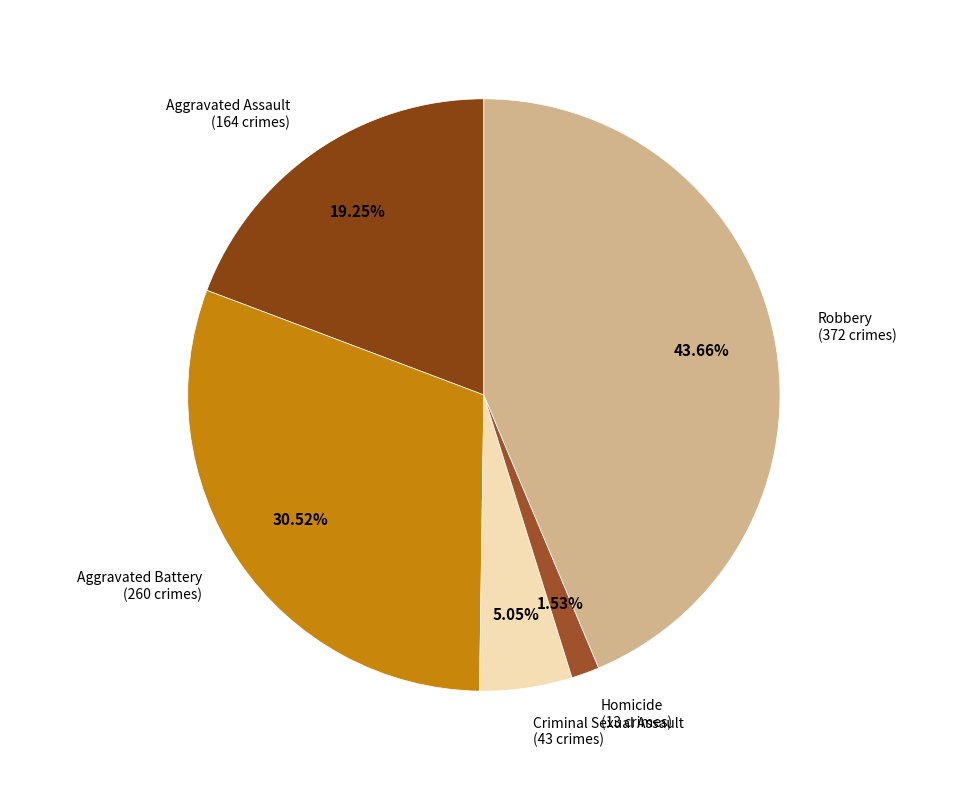

How many slices are in this pie chart?

5